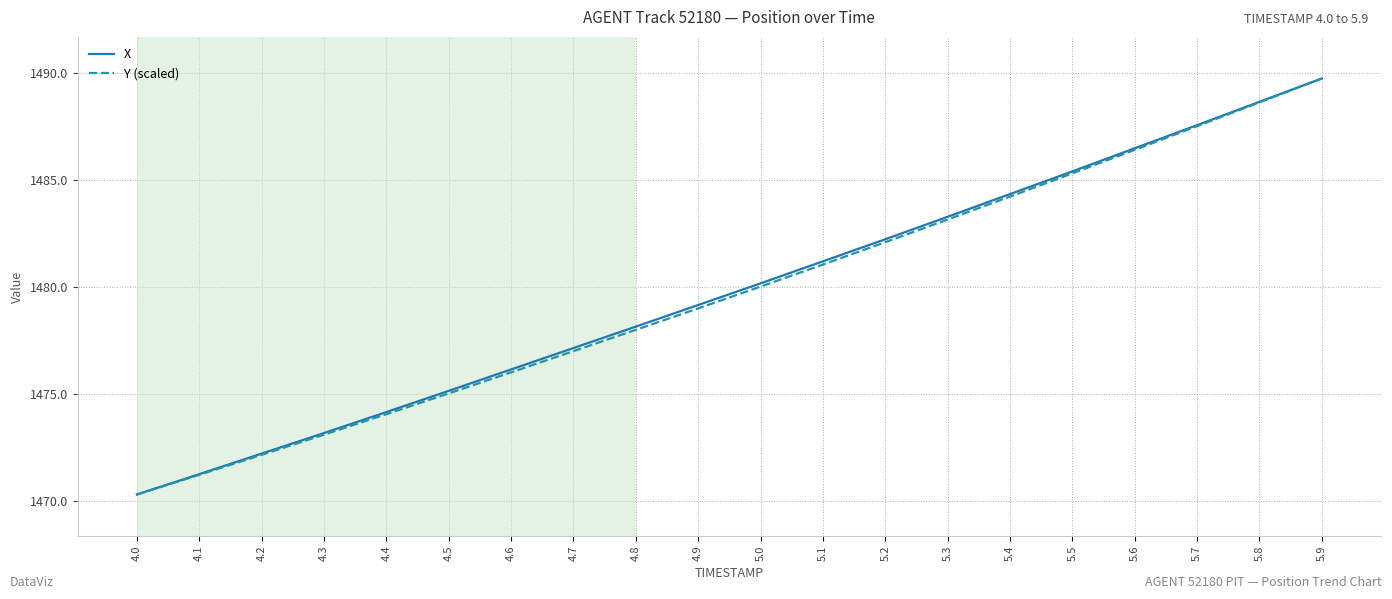

List the labels in order of X value, largest first.

5.9, 5.8, 5.7, 5.6, 5.5, 5.4, 5.3, 5.2, 5.1, 5.0, 4.9, 4.8, 4.7, 4.6, 4.5, 4.4, 4.3, 4.2, 4.1, 4.0